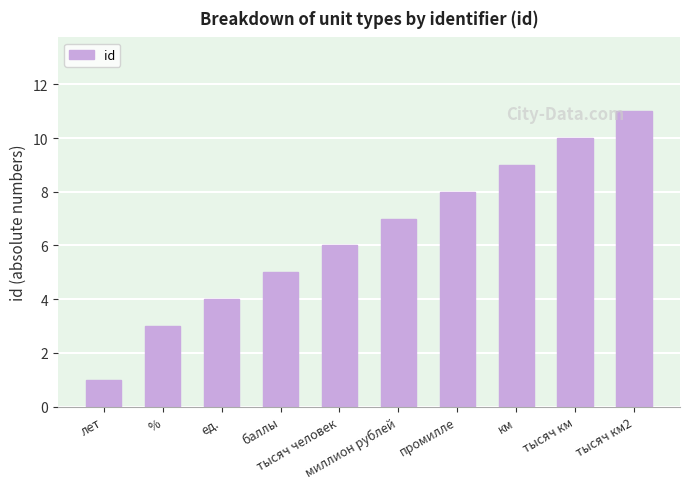

What is the ratio of the value at промилле to the value at баллы?

1.6